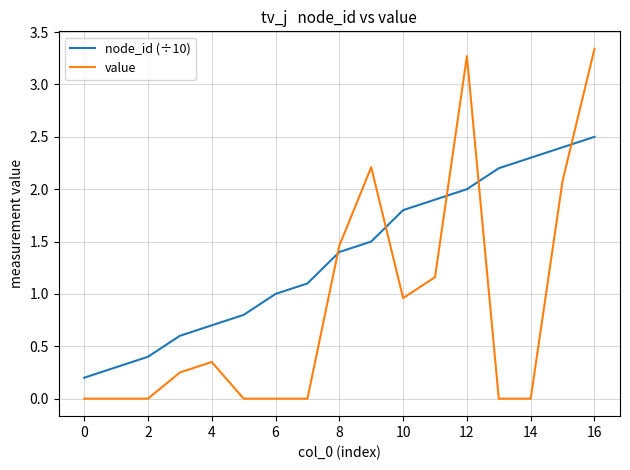

Rank the series by their average value, from highest to lowest.

node_id (÷10), value